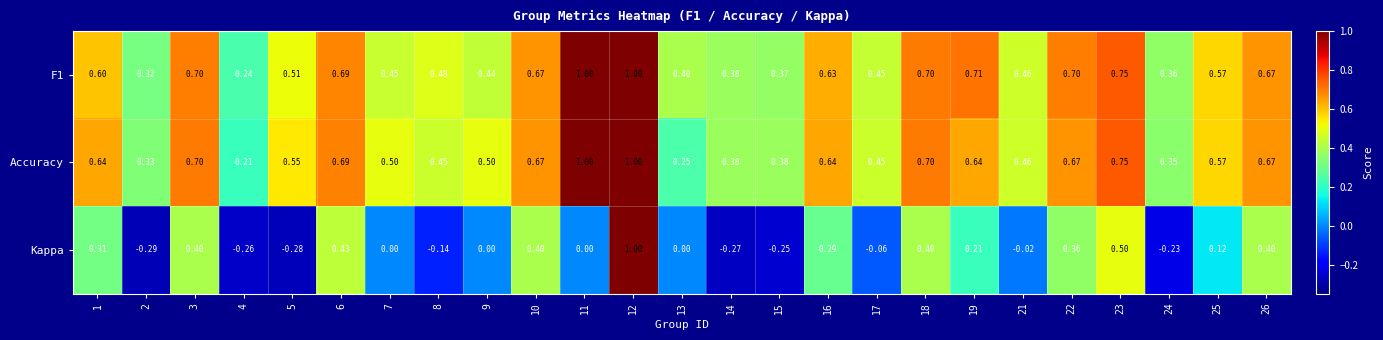

Which series changed the most between 7 and 13?

Accuracy